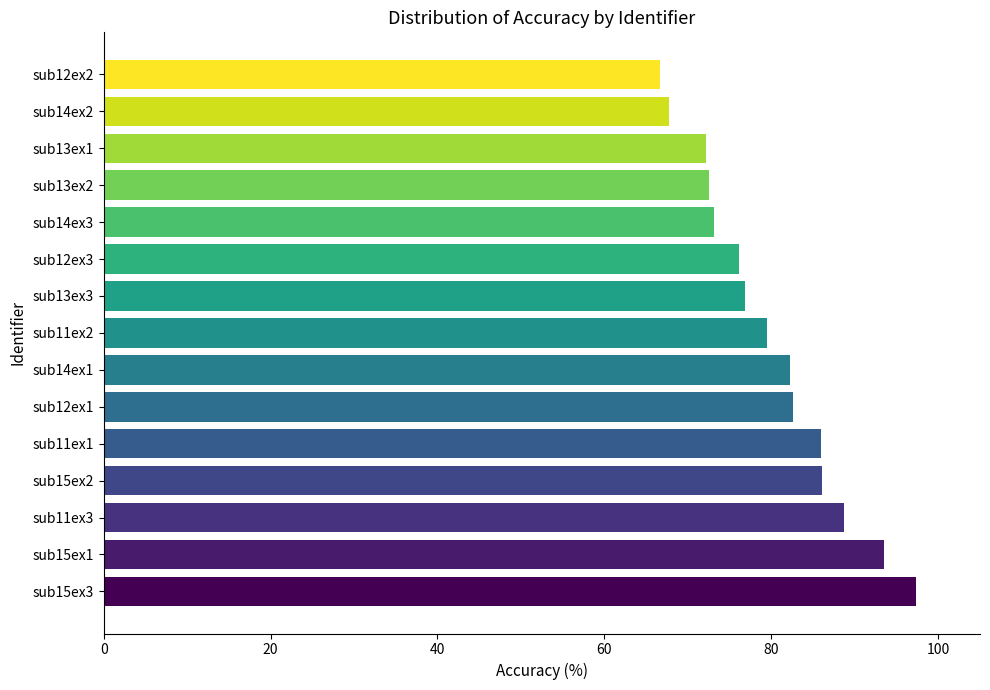

Count the number of values greater than 79.

8